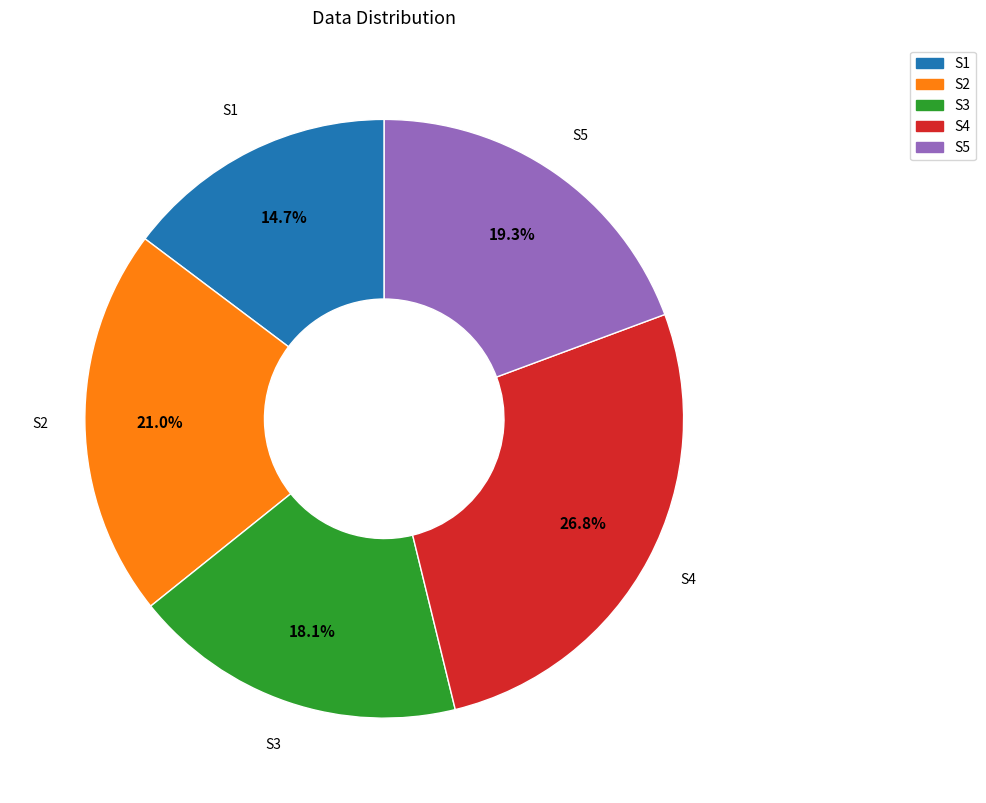

Is there a majority slice in this chart?

No